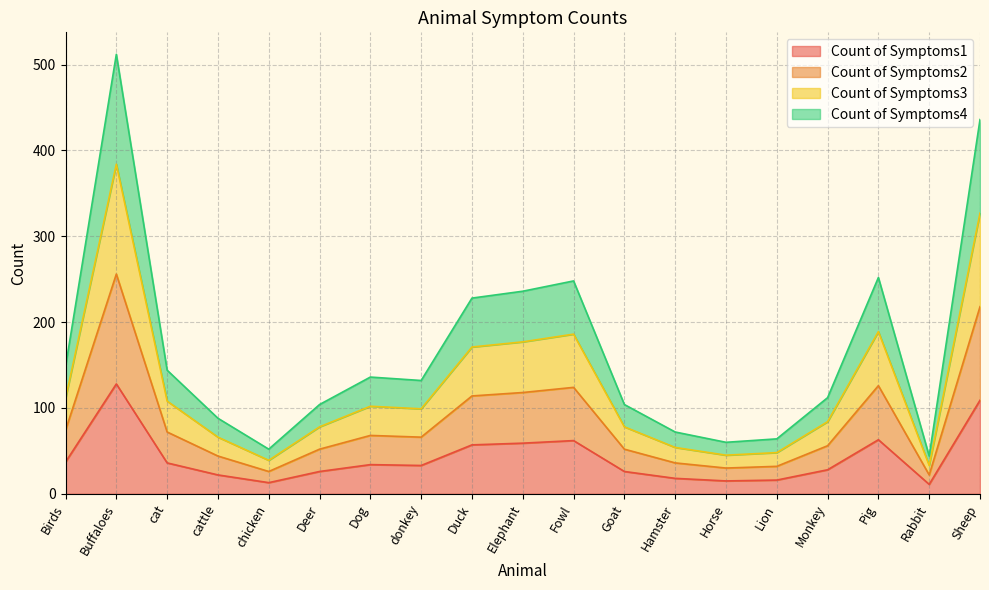

Which series has the largest range (max minus min)?

Count of Symptoms4